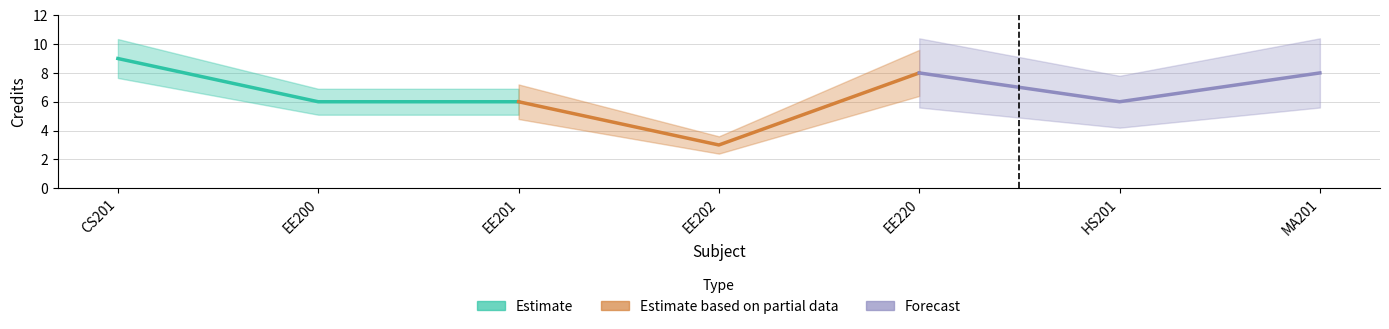

Which series has the widest spread of values?

Estimate based on partial data